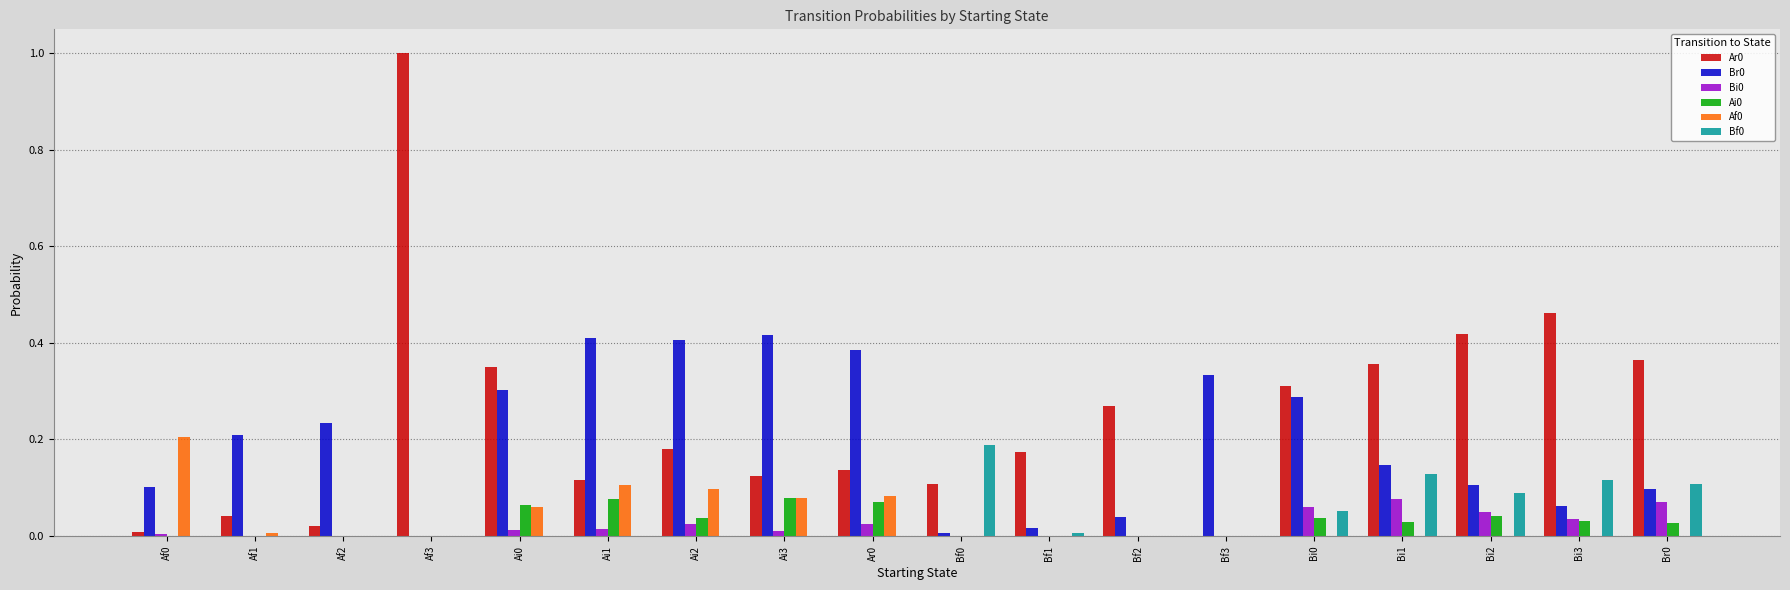

The Br0 series shows 0.0 at Bf1. True or false?

True